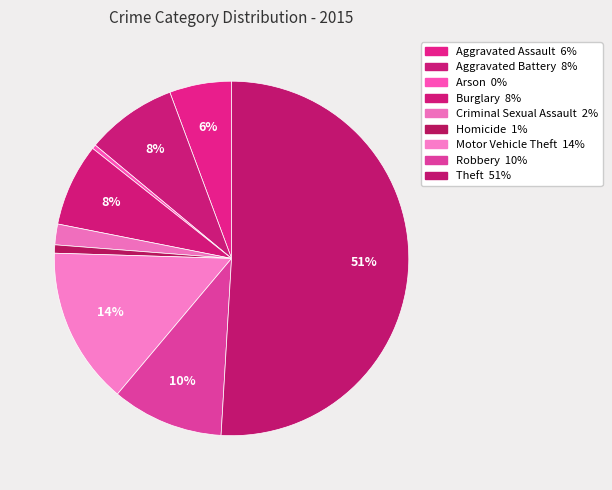

Is the sum of Criminal Sexual Assault and Robbery greater than half?

No